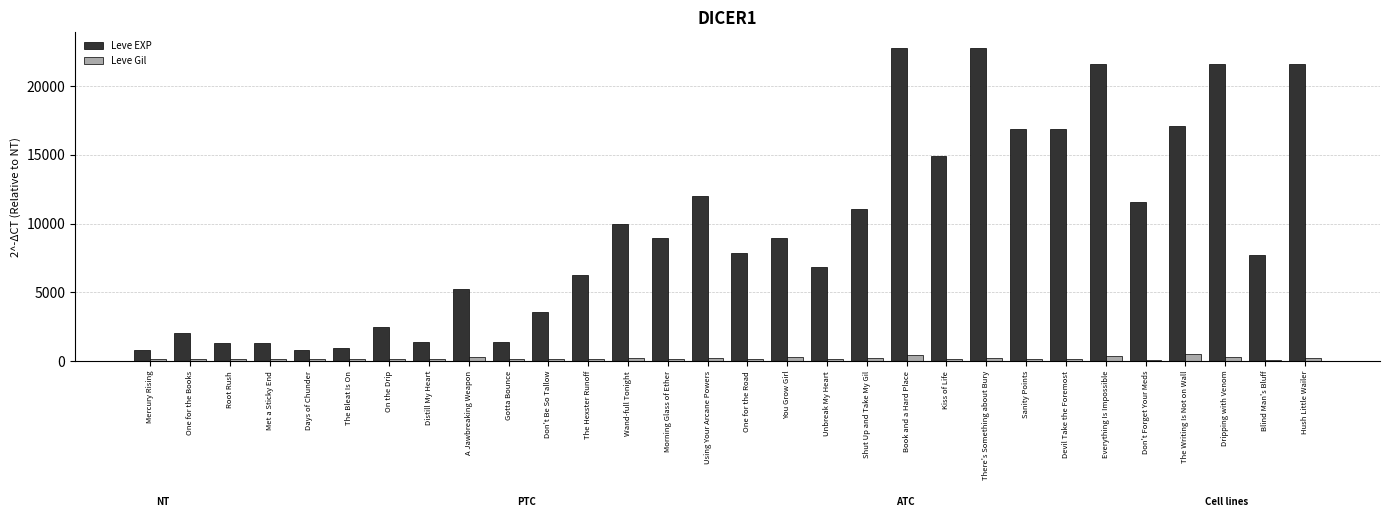

How many bars are there in total?

60